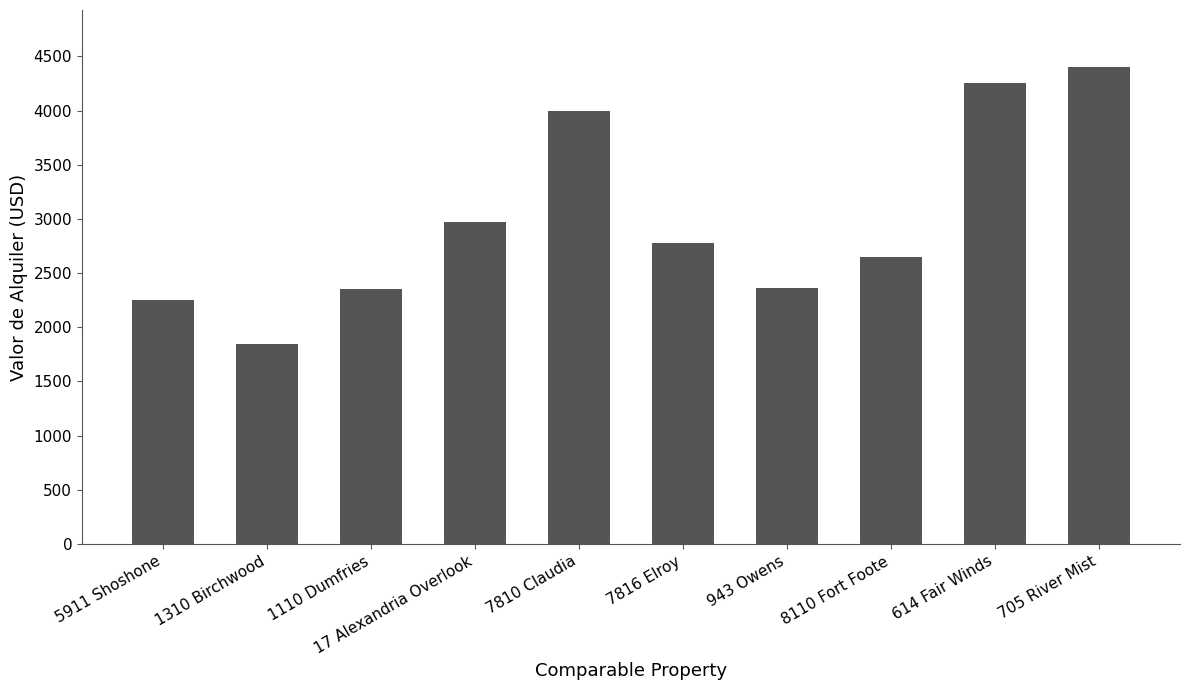

Where does the data first go above 2775?

17 Alexandria Overlook